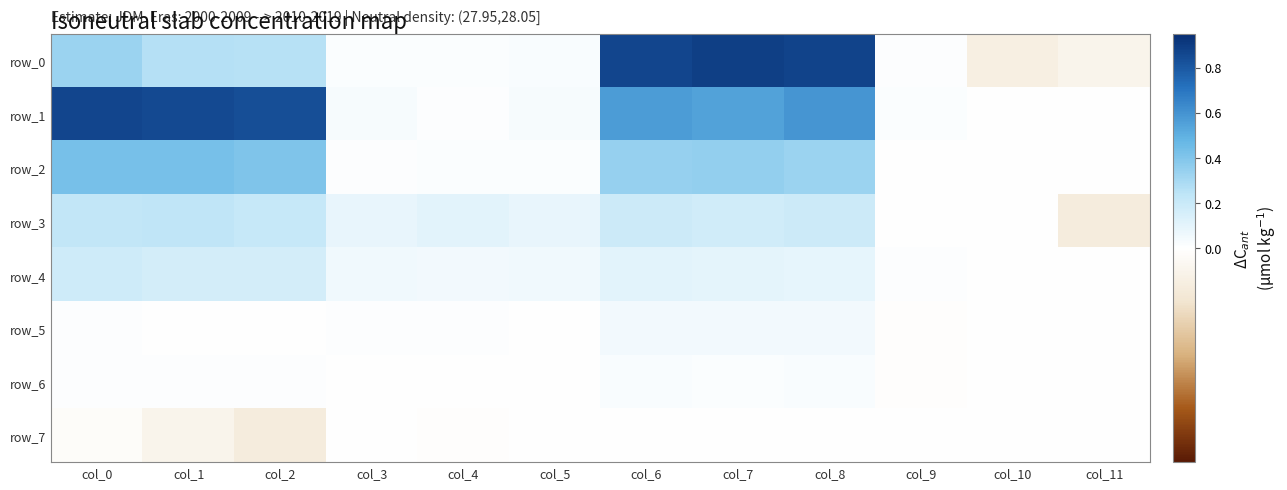

The value of row_1 at col_5 is 0.0. True or false?

False